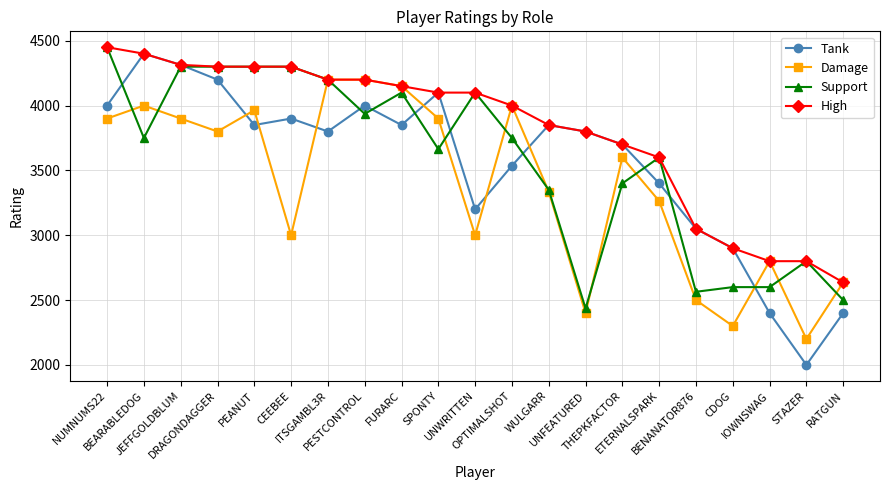

The Support series shows 2800 at STAZER. True or false?

True